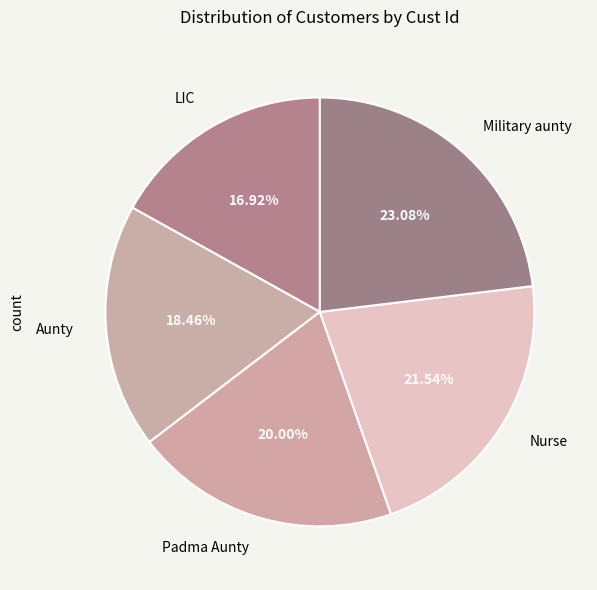

What is the ratio of the value at LIC to the value at Aunty?

0.9